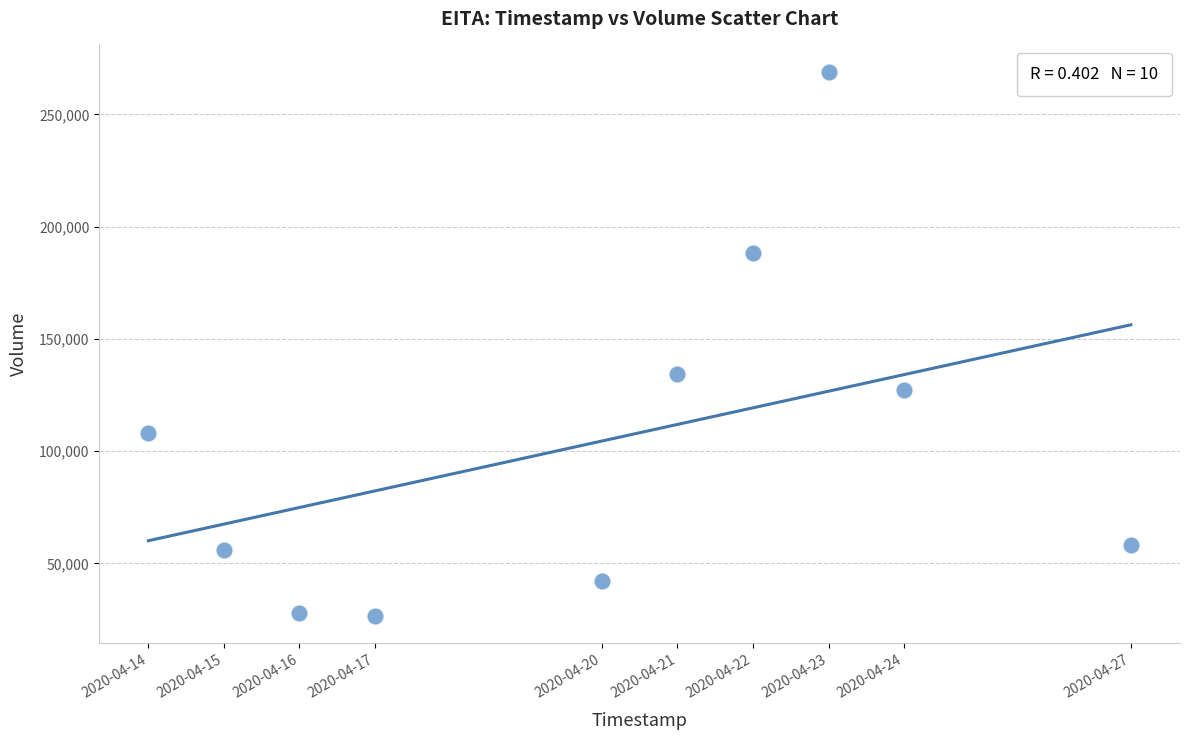

What is the average Y value?

103740